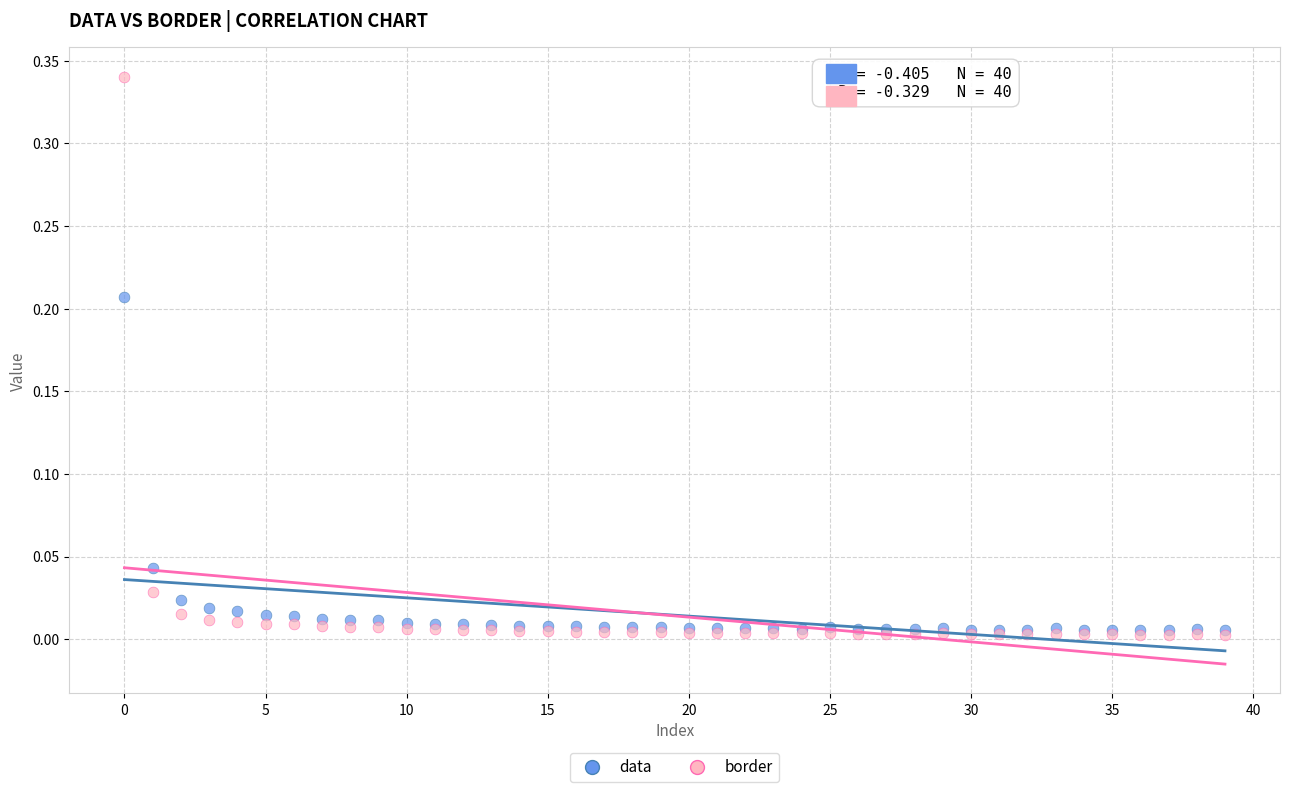

Which series reaches the maximum Y coordinate?

border